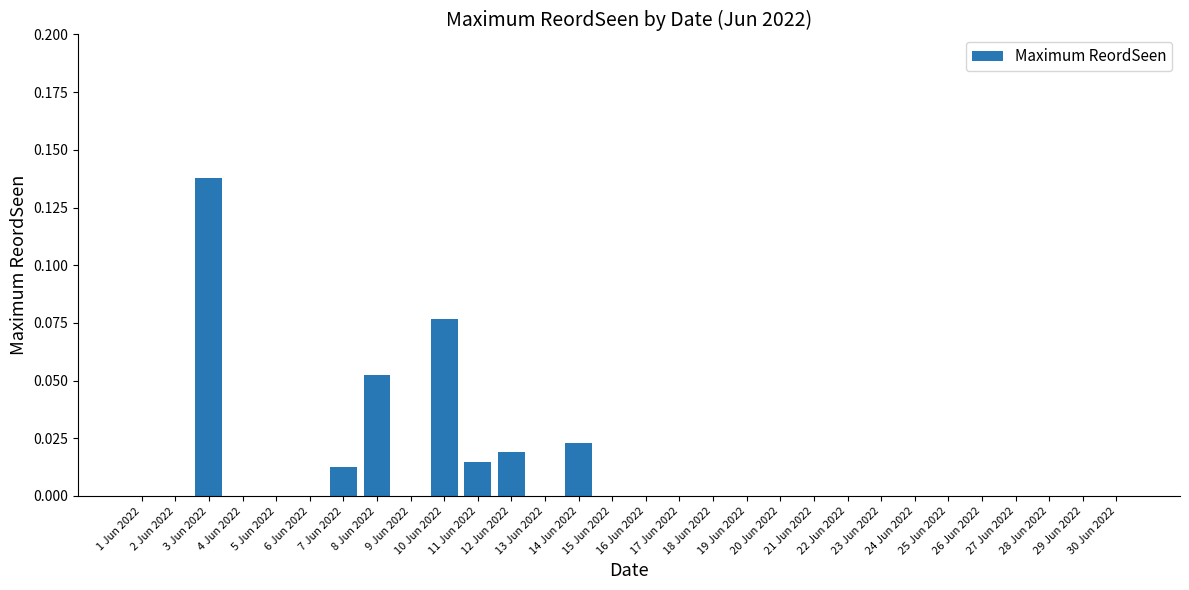

The chart shows a value of 0.1 at 17 Jun 2022. True or false?

False